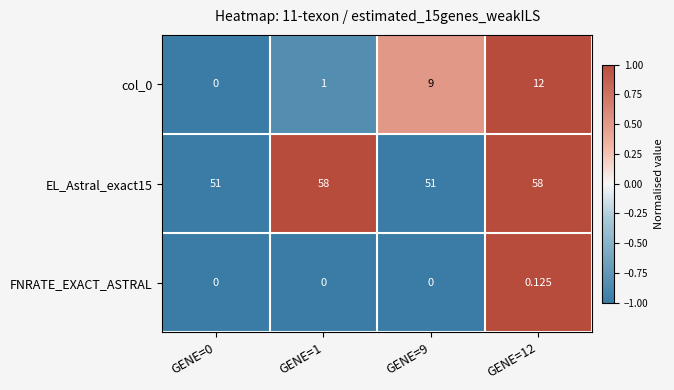

What is the total value across all series at GENE=1?

59.0